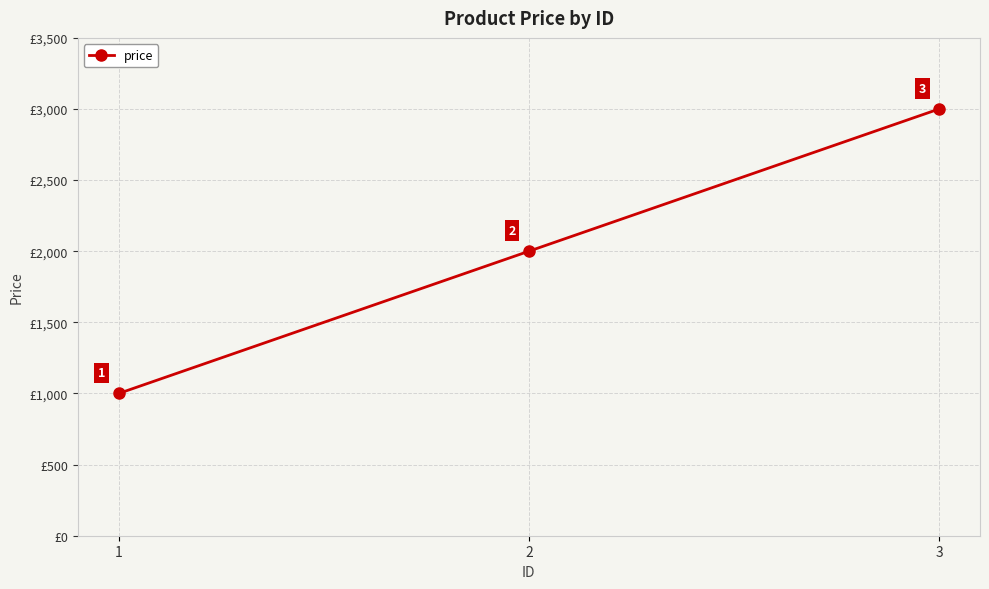

How many data points does each series have?

3